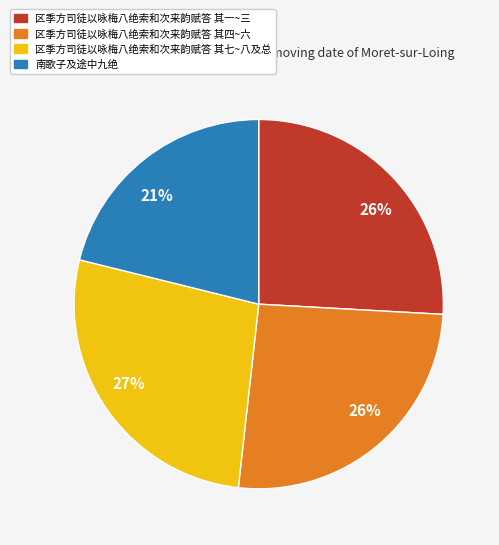

Does any single category account for the majority?

No